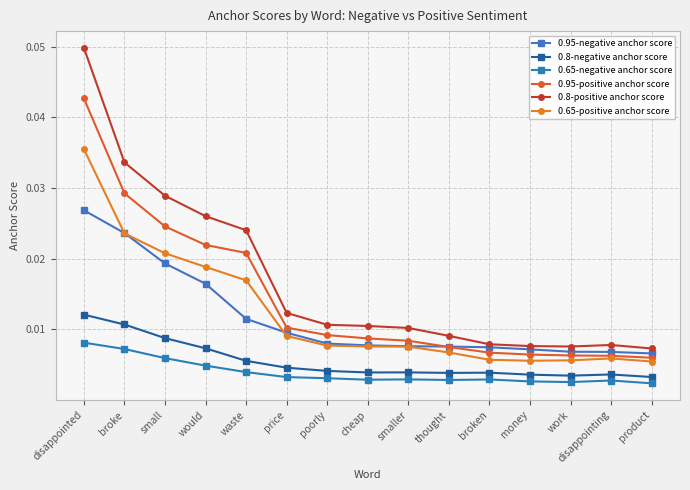

Which series has the widest spread of values?

0.8-positive anchor score